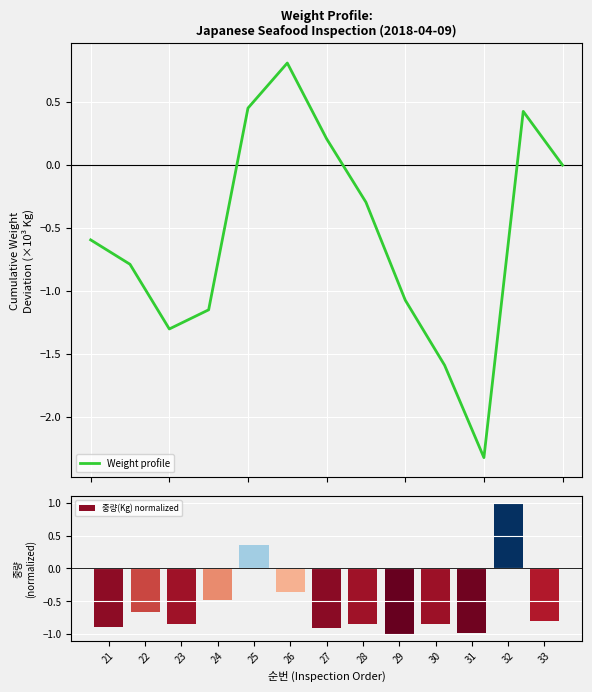

What is the sum of the 중량(Kg) normalized values at 26 and 32?

0.6